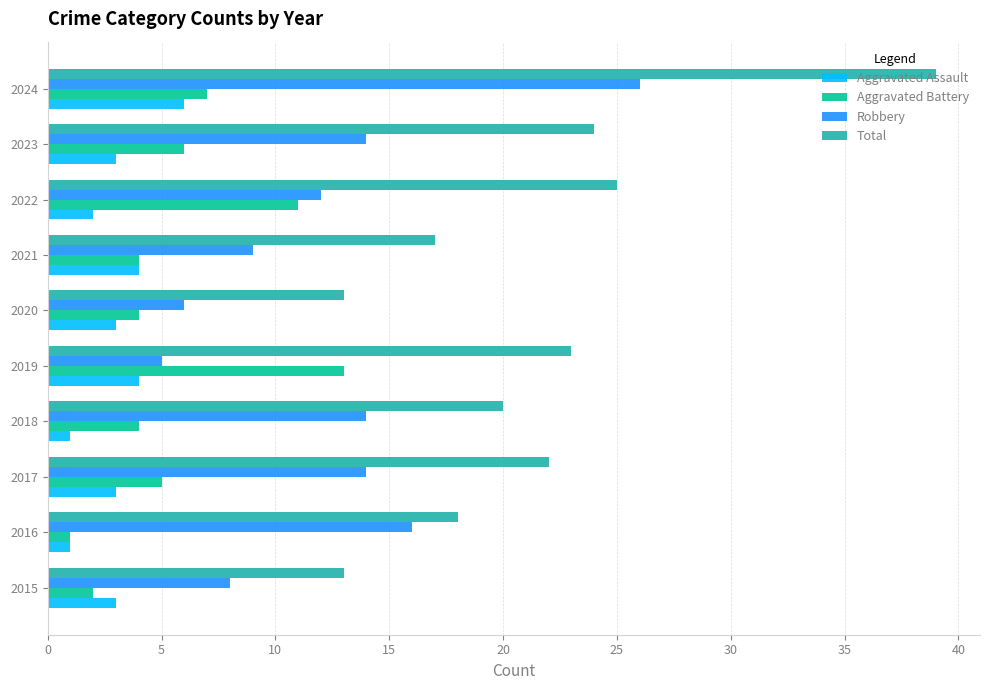

Between 2021 and 2024, which series saw the biggest shift?

Total